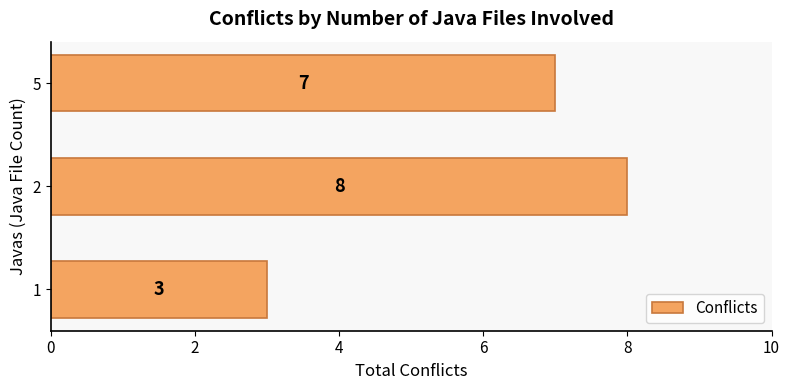

What is the change in value from 1 to 5?

+4